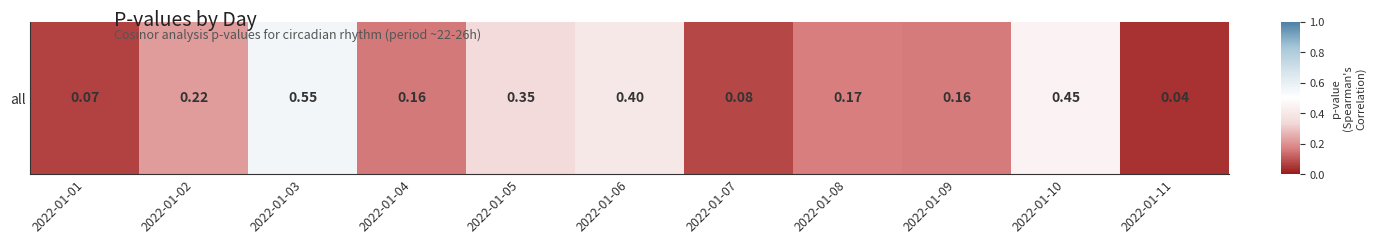

Which has a higher value, 2022-01-05 or 2022-01-03?

2022-01-03